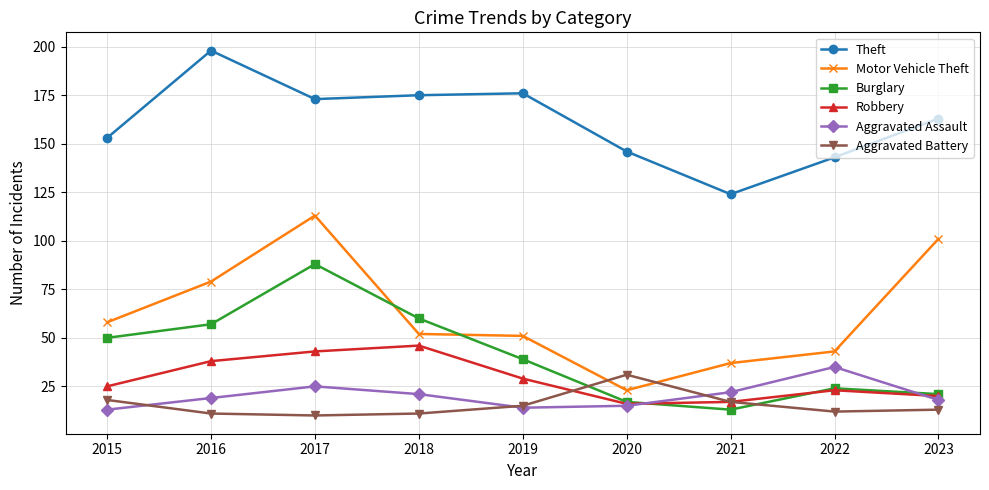

How many intersections are there between Aggravated Assault and Robbery?

2